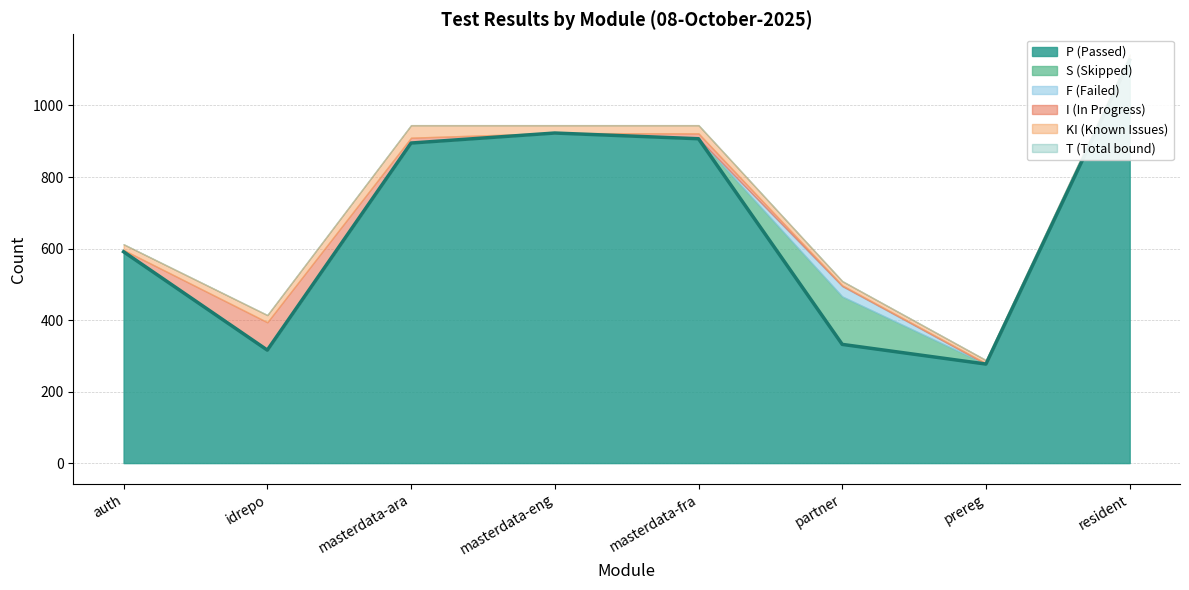

What is the smallest value displayed?

277